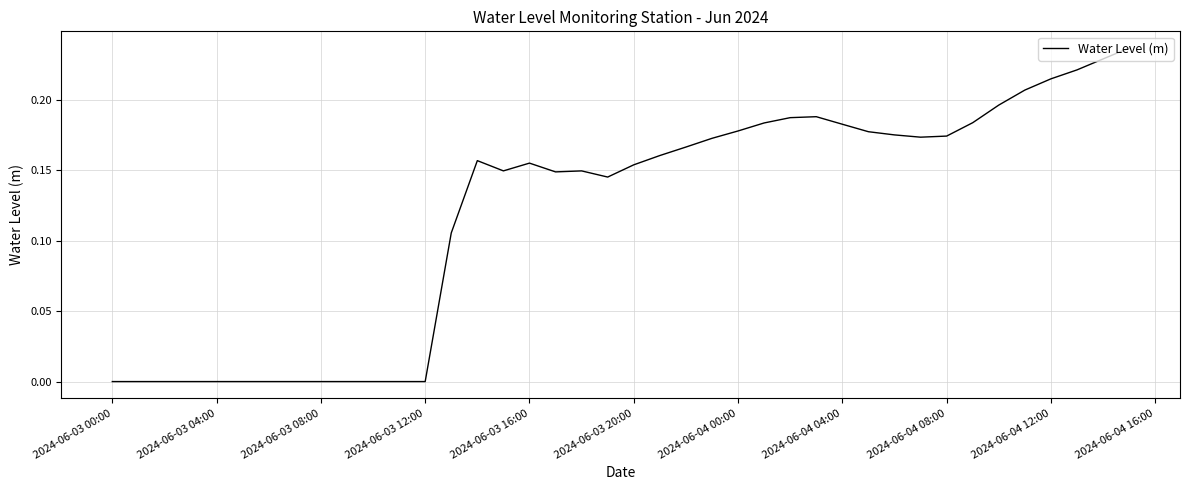

Is this an area chart (filled region under the line)?

No